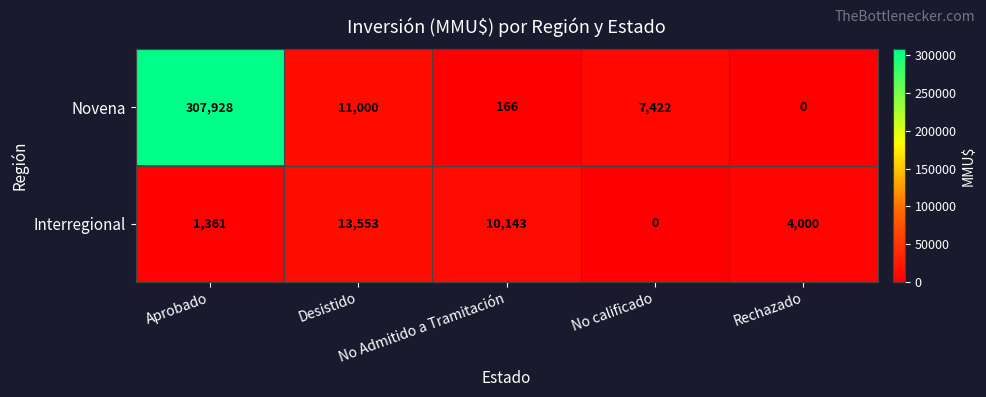

What is the difference between the second highest and minimum values in the Interregional series?

10143